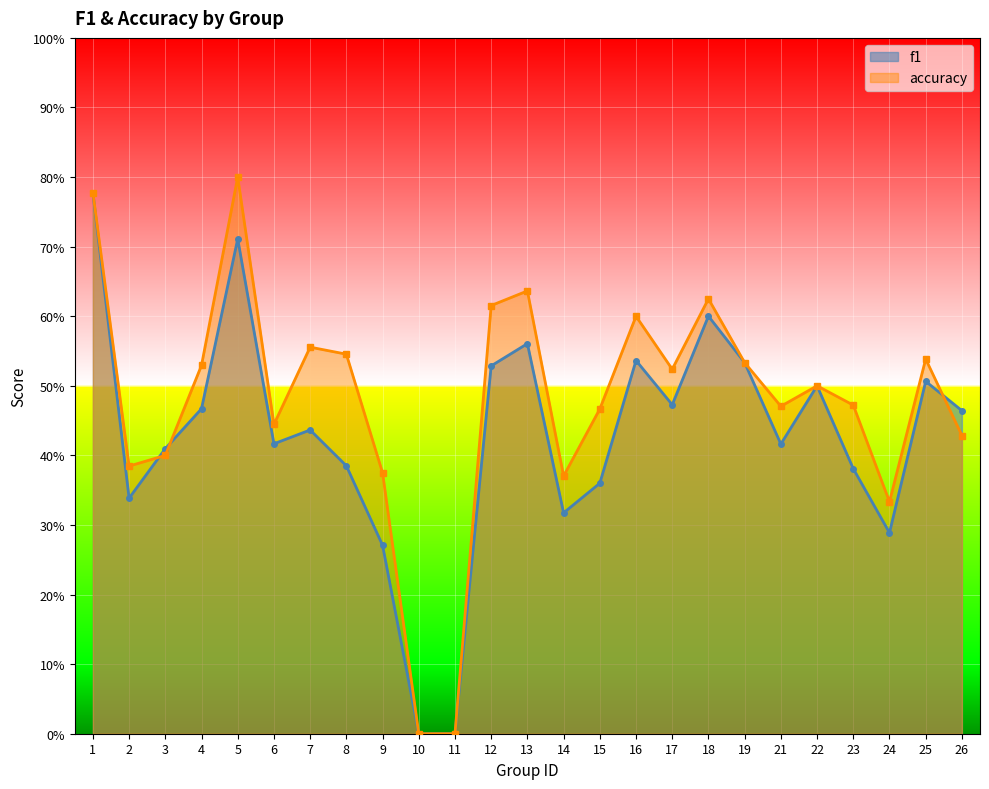

What is the total value across all series at 22?

1.0